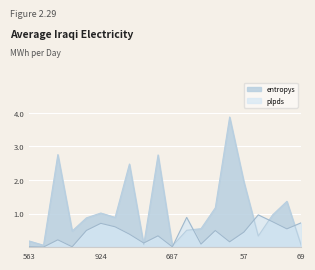

Reading left to right, transcribe all the data shown in this chart.

entropys: 0.2	0.1	2.8	0.5	0.9	1.0	0.9	2.5	0.1	2.7	0.0	0.5	0.5	1.2	3.9	1.9	0.3	1.0	1.4	0.1
plpds: 0.0	0.0	0.2	0.0	0.5	0.7	0.6	0.4	0.1	0.3	0.0	0.9	0.1	0.5	0.2	0.4	1.0	0.8	0.5	0.7